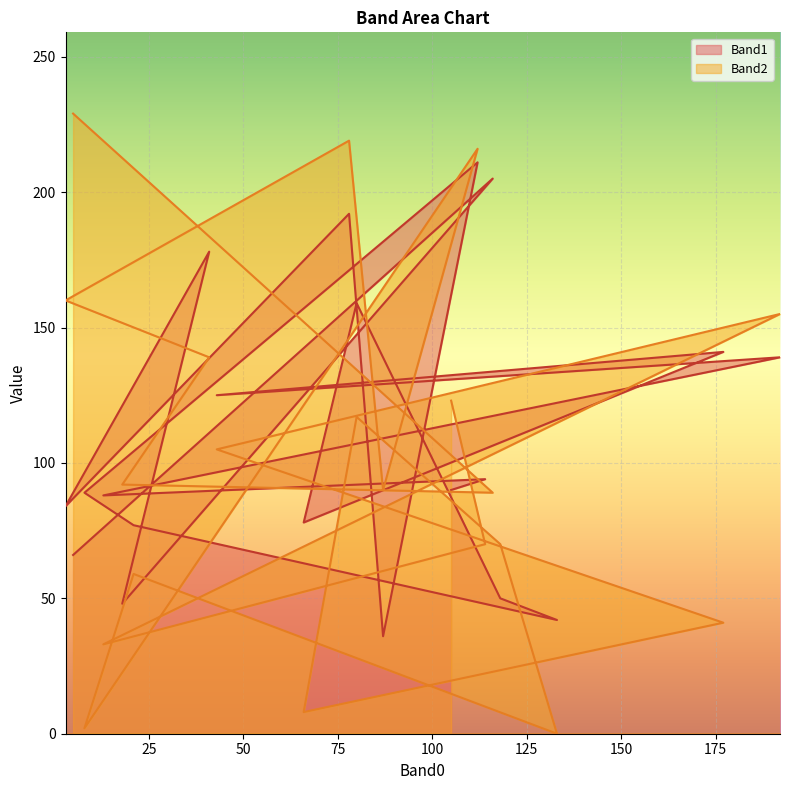

Where is the first local minimum for Band2?

116